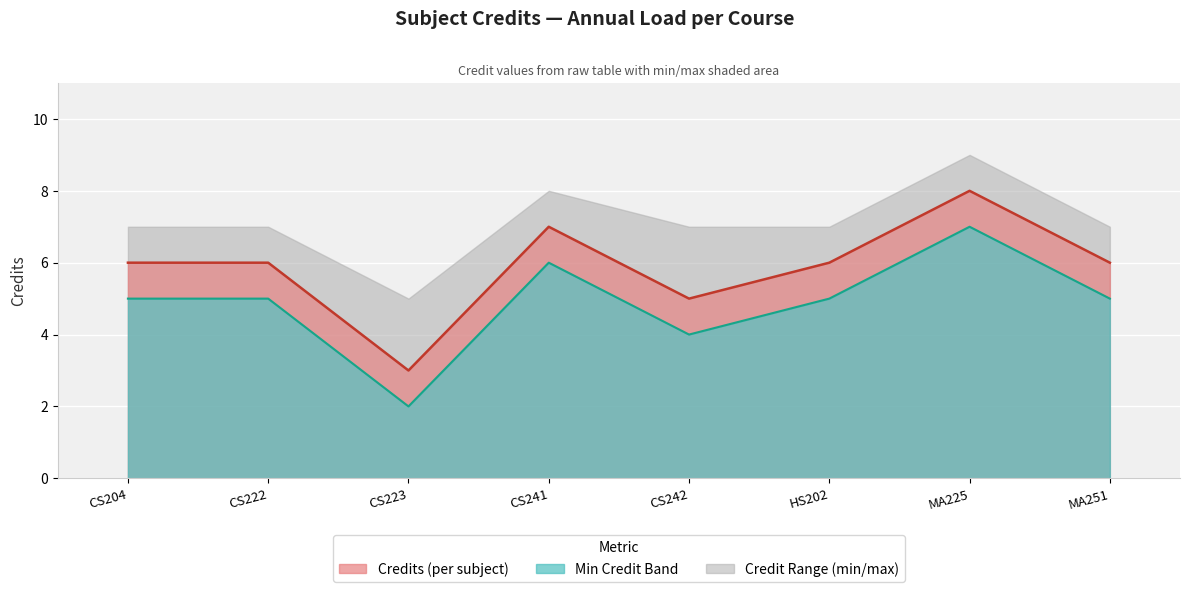

What is the greatest value displayed?

8